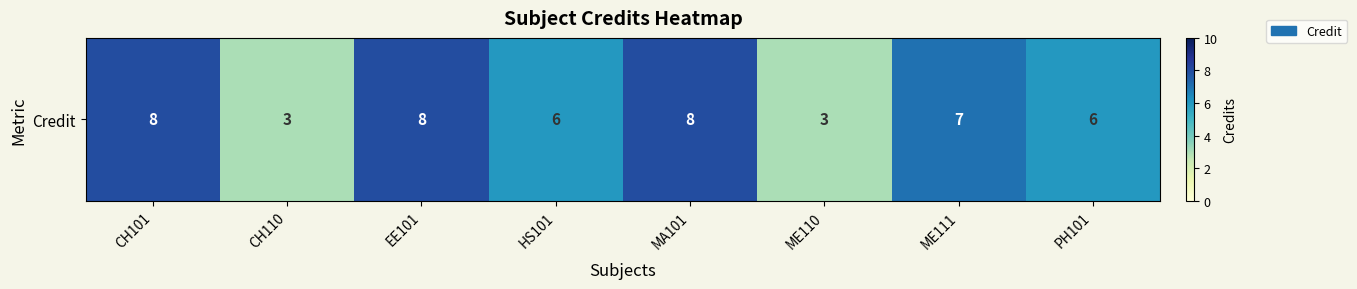

At which label does the data first exceed 7?

CH101